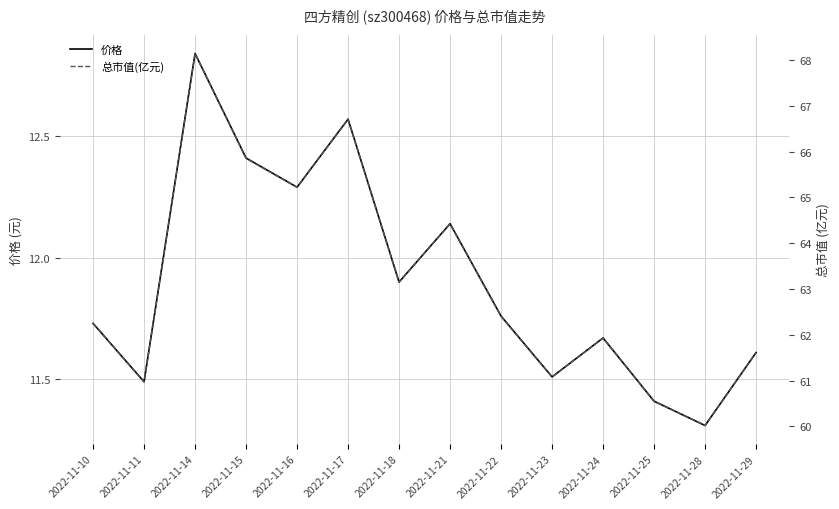

True or false: 总市值(亿元) and 价格 cross at least once.

False